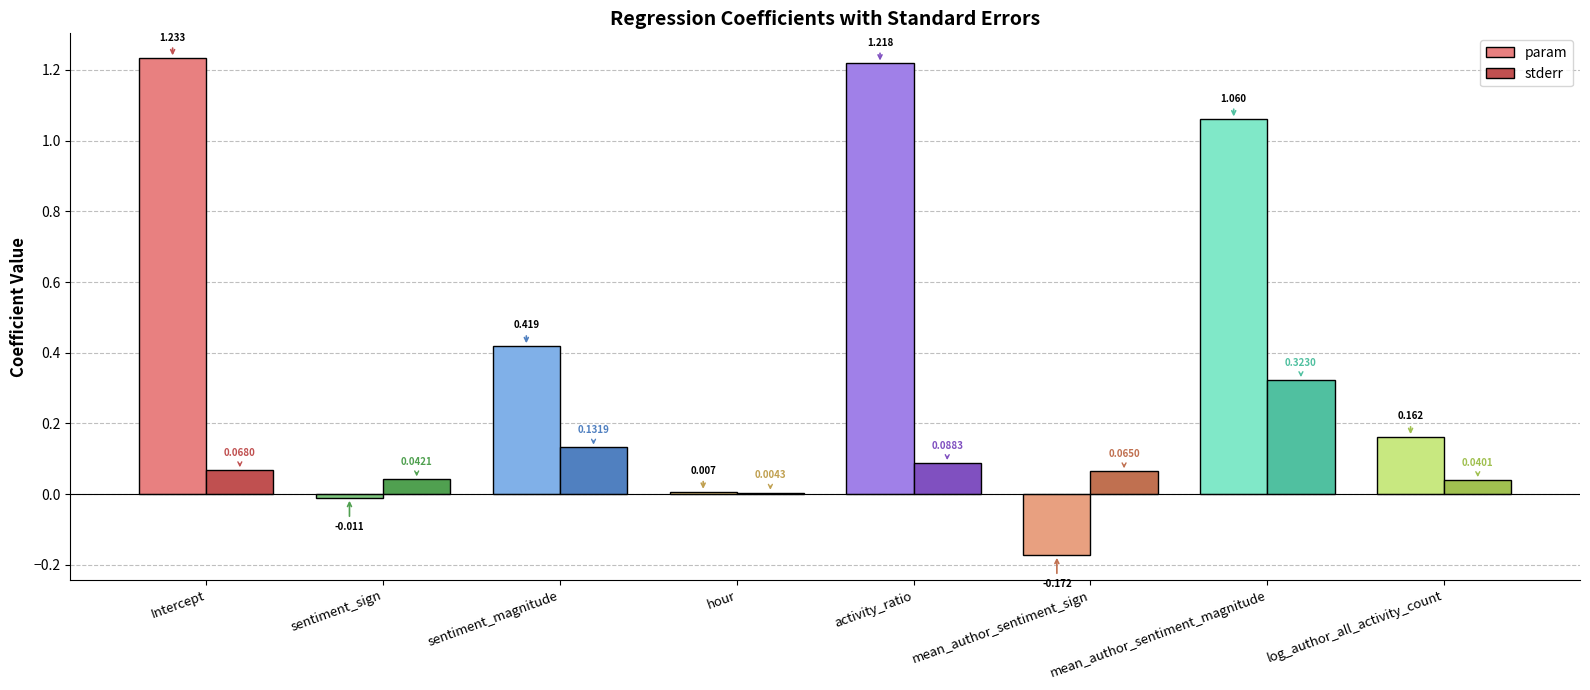

What is the difference between the param values at Intercept and log_author_all_activity_count?

1.1